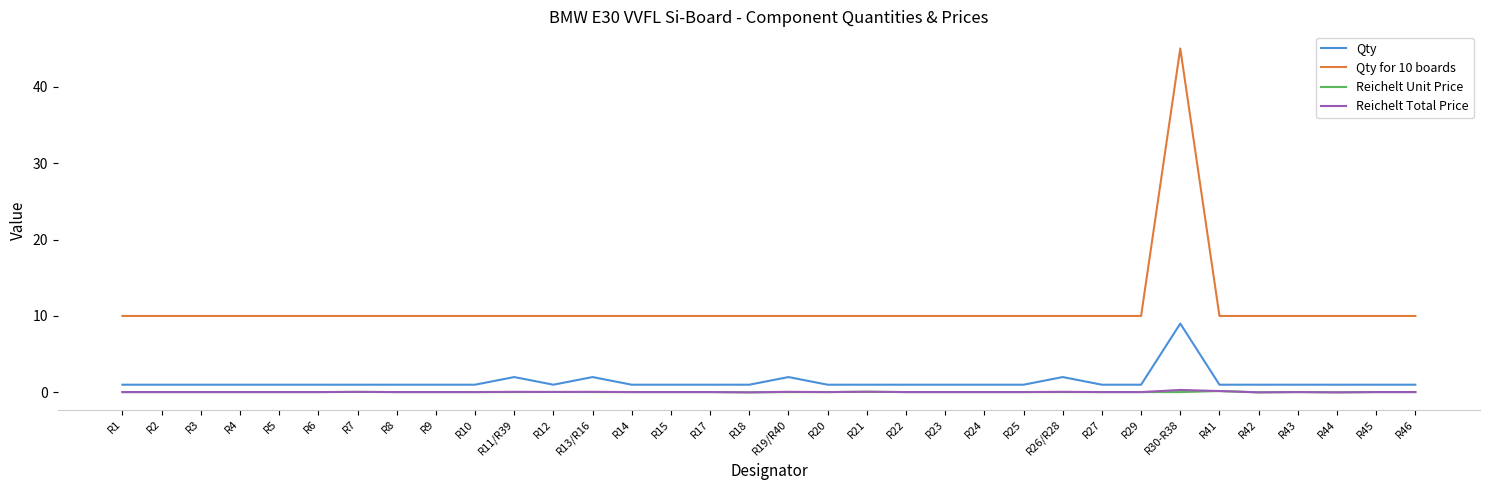

What is the highest value of the Reichelt Total Price series?

0.3